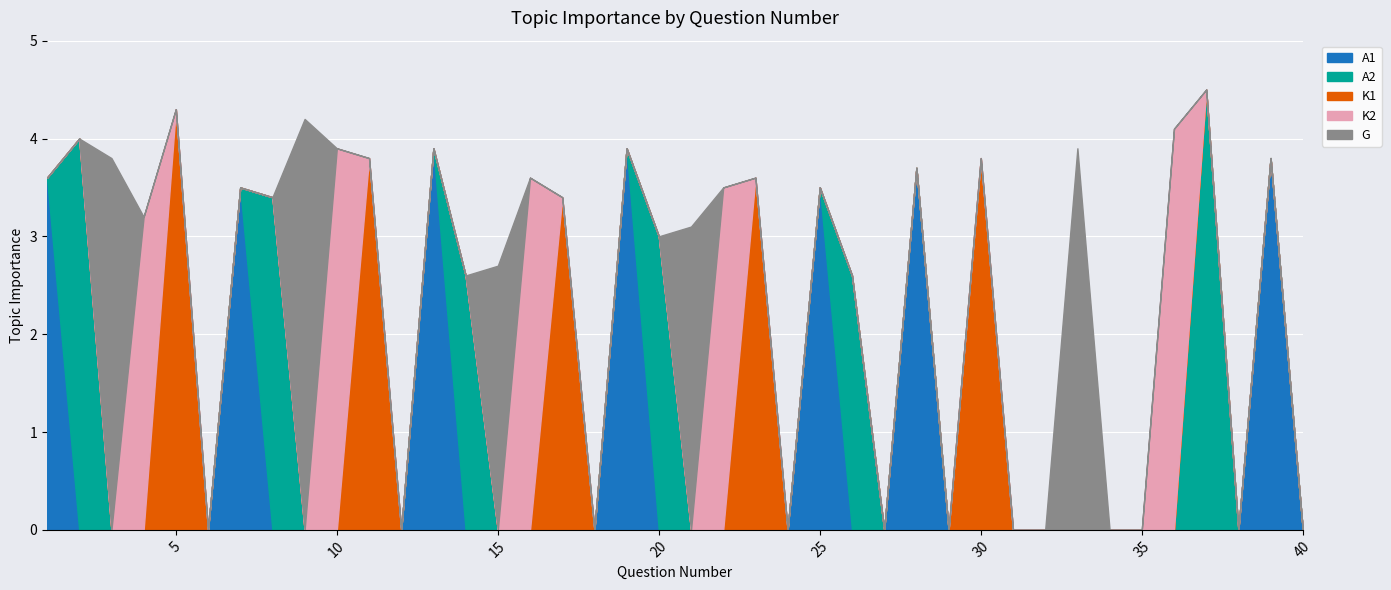

Reading right to left, extract all data points from this chart.

A1: 40=0.0	39=3.8	38=0.0	37=0.0	36=0.0	35=0.0	34=0.0	33=0.0	32=0.0	31=0.0	30=0.0	29=0.0	28=3.7	27=0.0	26=0.0	25=3.5	24=0.0	23=0.0	22=0.0	21=0.0	20=0.0	19=3.9	18=0.0	17=0.0	16=0.0	15=0.0	14=0.0	13=3.9	12=0.0	11=0.0	10=0.0	9=0.0	8=0.0	7=3.5	6=0.0	5=0.0	4=0.0	3=0.0	2=0.0	1=3.6
A2: 40=0.0	39=0.0	38=0.0	37=4.5	36=0.0	35=0.0	34=0.0	33=0.0	32=0.0	31=0.0	30=0.0	29=0.0	28=0.0	27=0.0	26=2.6	25=0.0	24=0.0	23=0.0	22=0.0	21=0.0	20=3.0	19=0.0	18=0.0	17=0.0	16=0.0	15=0.0	14=2.6	13=0.0	12=0.0	11=0.0	10=0.0	9=0.0	8=3.4	7=0.0	6=0.0	5=0.0	4=0.0	3=0.0	2=4.0	1=0.0
K1: 40=0.0	39=0.0	38=0.0	37=0.0	36=0.0	35=0.0	34=0.0	33=0.0	32=0.0	31=0.0	30=3.8	29=0.0	28=0.0	27=0.0	26=0.0	25=0.0	24=0.0	23=3.6	22=0.0	21=0.0	20=0.0	19=0.0	18=0.0	17=3.4	16=0.0	15=0.0	14=0.0	13=0.0	12=0.0	11=3.8	10=0.0	9=0.0	8=0.0	7=0.0	6=0.0	5=4.3	4=0.0	3=0.0	2=0.0	1=0.0
K2: 40=0.0	39=0.0	38=0.0	37=0.0	36=4.1	35=0.0	34=0.0	33=0.0	32=0.0	31=0.0	30=0.0	29=0.0	28=0.0	27=0.0	26=0.0	25=0.0	24=0.0	23=0.0	22=3.5	21=0.0	20=0.0	19=0.0	18=0.0	17=0.0	16=3.6	15=0.0	14=0.0	13=0.0	12=0.0	11=0.0	10=3.9	9=0.0	8=0.0	7=0.0	6=0.0	5=0.0	4=3.2	3=0.0	2=0.0	1=0.0
G: 40=0.0	39=0.0	38=0.0	37=0.0	36=0.0	35=0.0	34=0.0	33=3.9	32=0.0	31=0.0	30=0.0	29=0.0	28=0.0	27=0.0	26=0.0	25=0.0	24=0.0	23=0.0	22=0.0	21=3.1	20=0.0	19=0.0	18=0.0	17=0.0	16=0.0	15=2.7	14=0.0	13=0.0	12=0.0	11=0.0	10=0.0	9=4.2	8=0.0	7=0.0	6=0.0	5=0.0	4=0.0	3=3.8	2=0.0	1=0.0